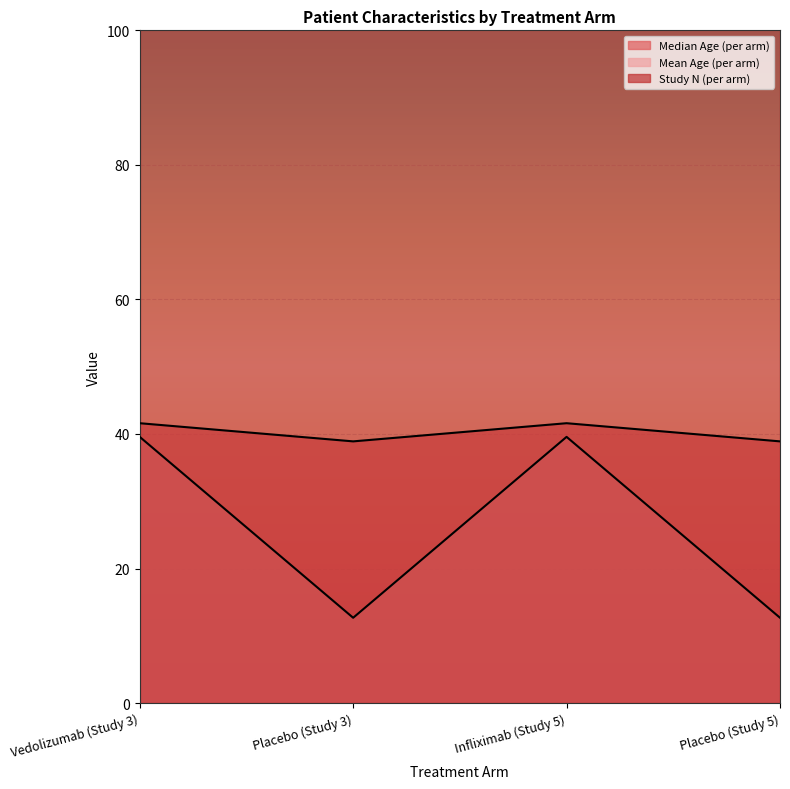

List the series in order of their overall mean, highest first.

Mean Age (per arm), Median Age (per arm)